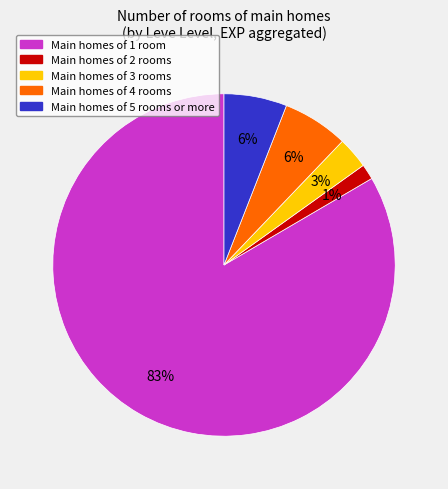

Does any single category account for the majority?

Yes